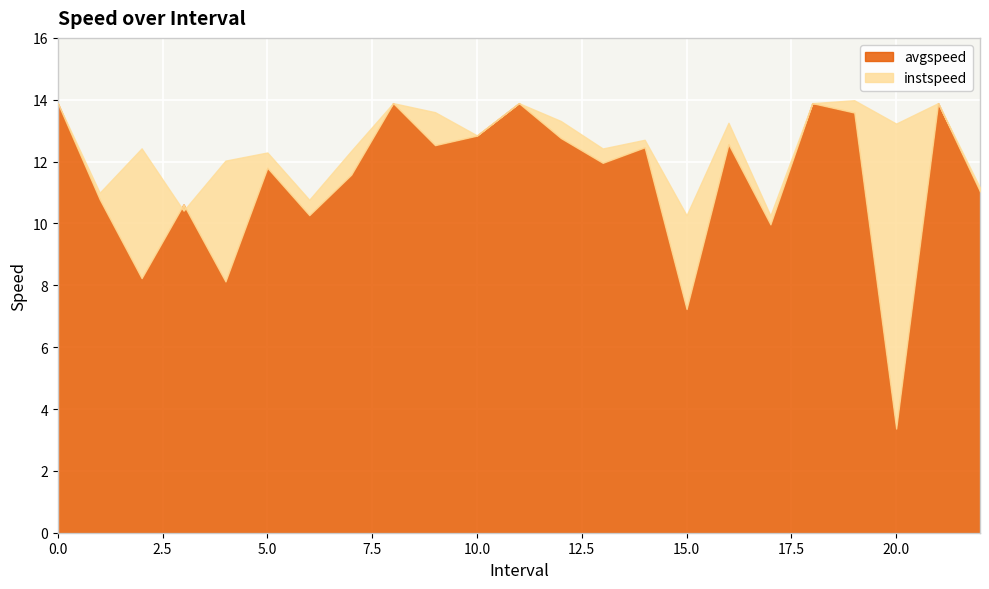

True or false: avgspeed and instspeed cross at least once.

True